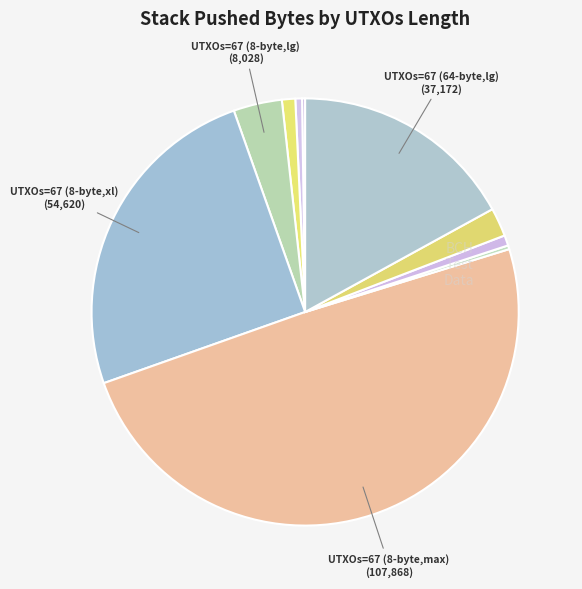

Count the number of slices in the pie.

10